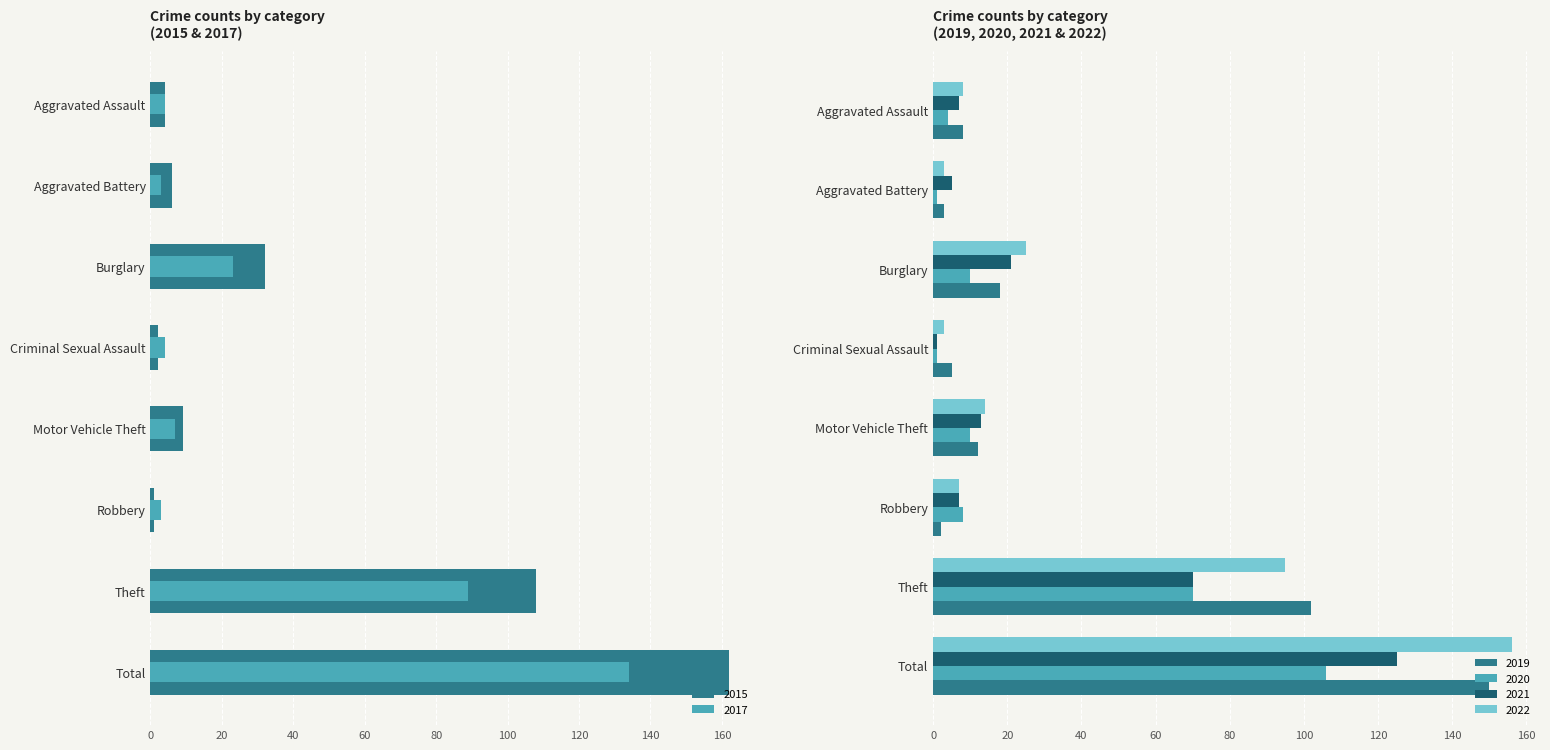

What is the value of the 2017 bar at the 4th from the left?

4